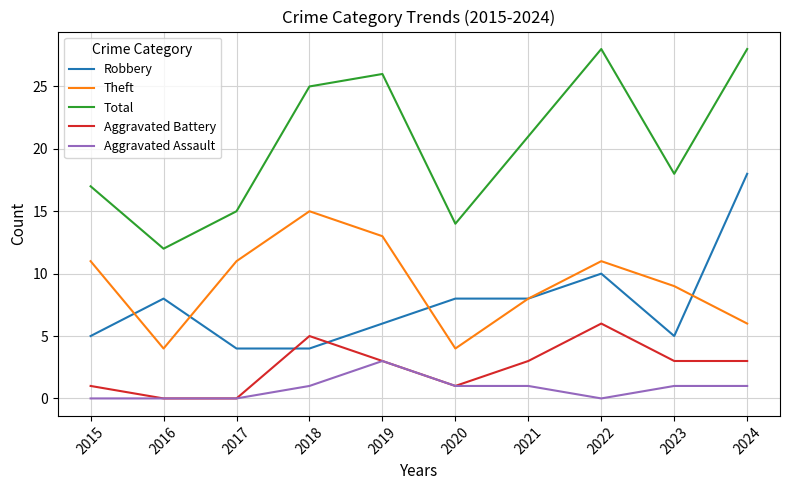

The value of Aggravated Assault at 2023 is 1. True or false?

True